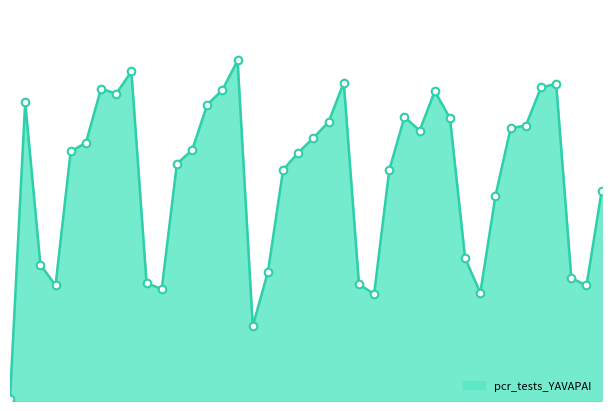

How many lines are shown in the chart?

1